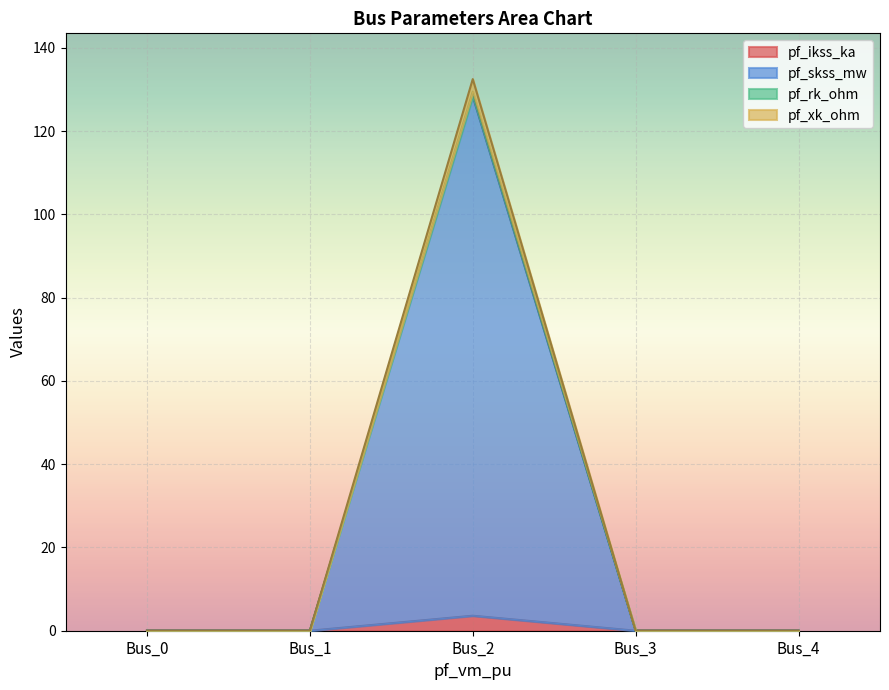

At which category is the sum across all series the highest?

Bus_2